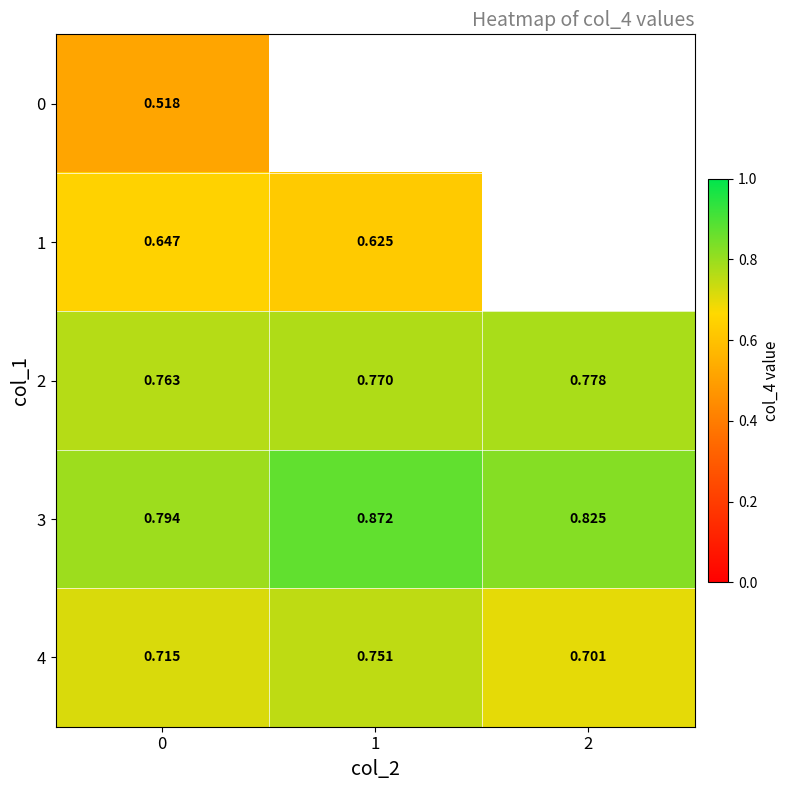

The 4 series shows 1.0 at 2. True or false?

False